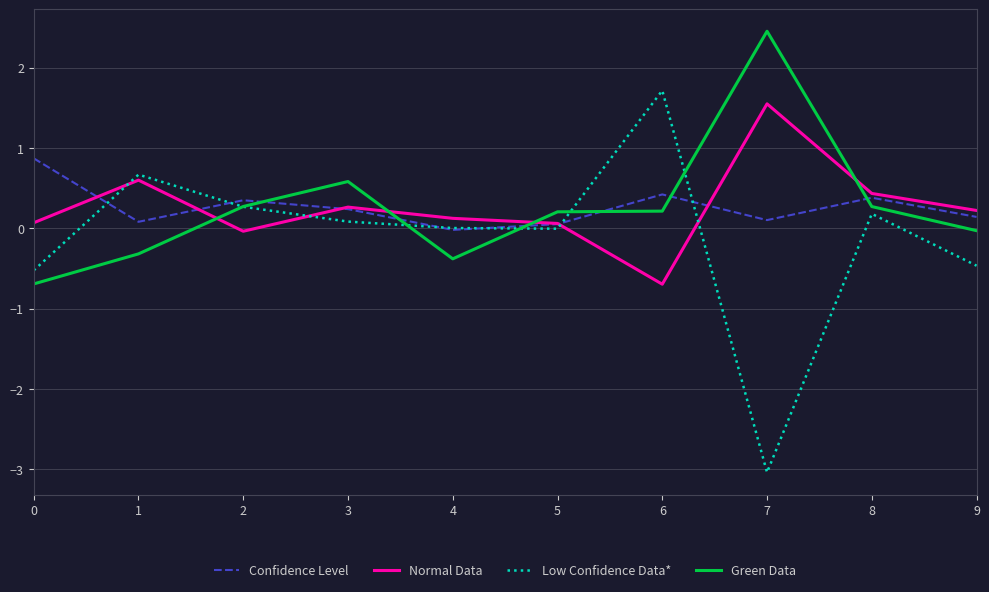

At which category does the chart reach its peak across all series?

7